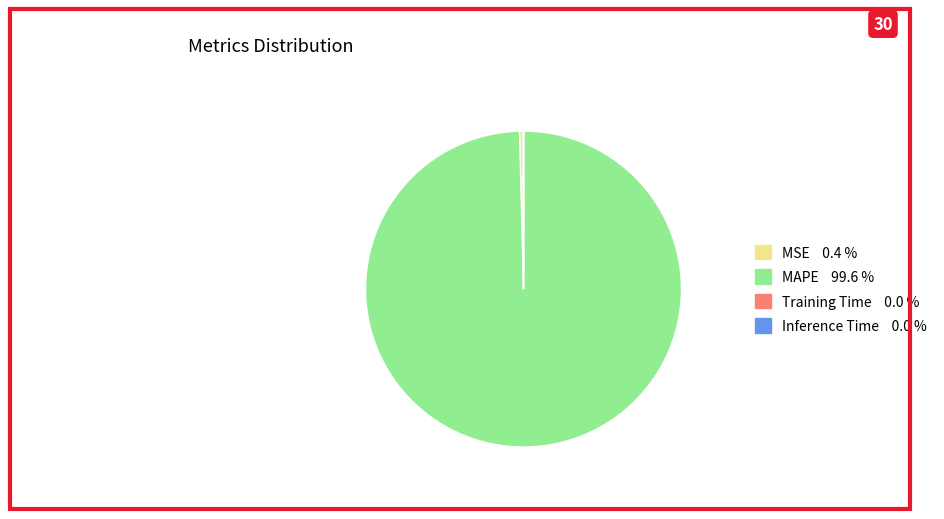

What is the largest slice in the pie chart?

MAPE